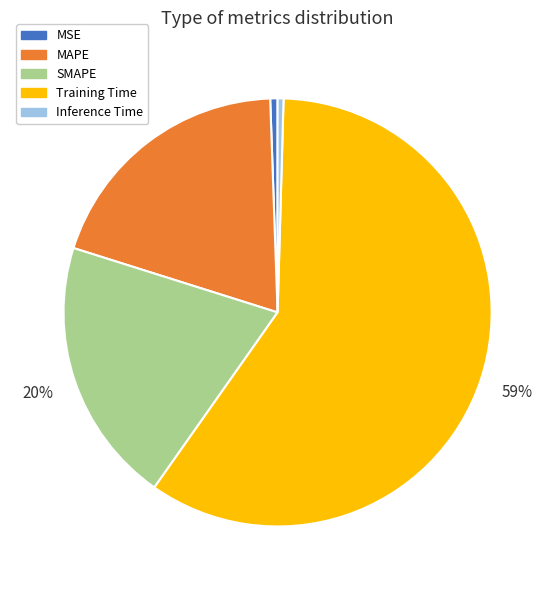

To the nearest percent, what is the average slice percentage?

20%